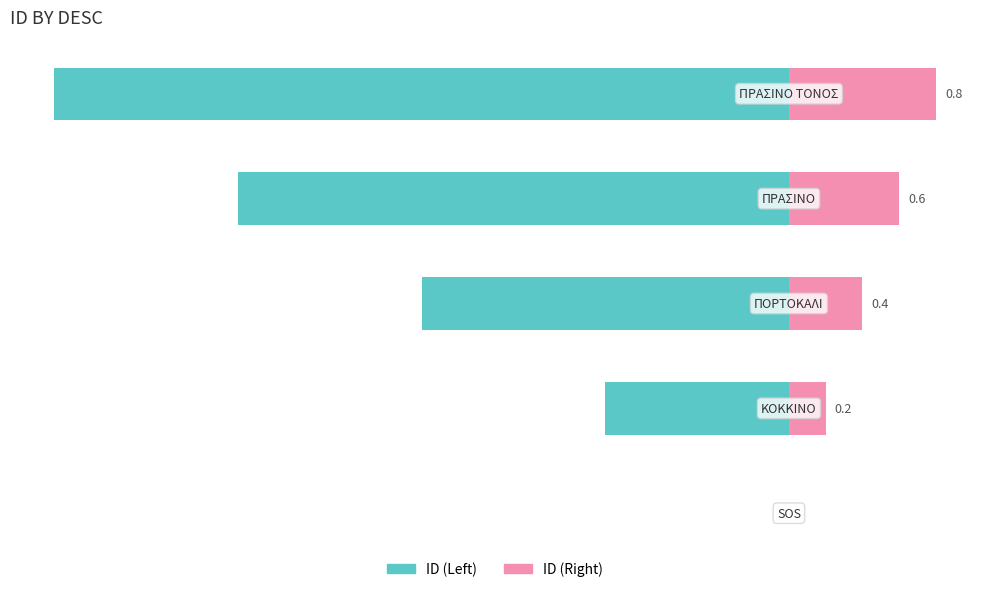

Reading right to left, extract all data points from this chart.

ID (Left): 4=-4.0	3=-3.0	2=-2.0	1=-1.0	0=0.0
ID (Right): 4=0.8	3=0.6	2=0.4	1=0.2	0=0.0